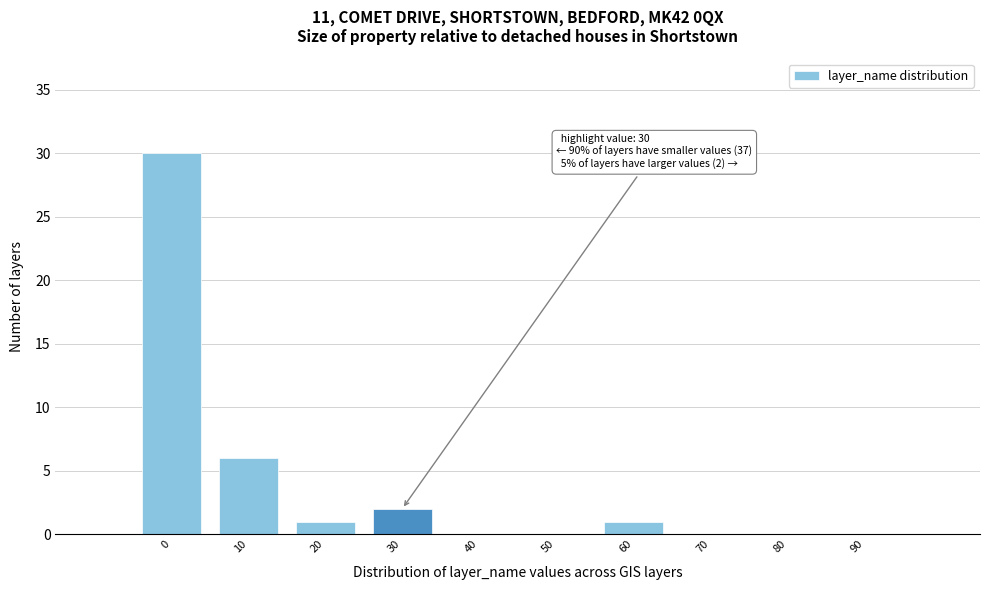

Reading left to right, list all the values displayed in this chart.

0=30	10=6	20=1	30=2	40=0	50=0	60=1	70=0	80=0	90=0